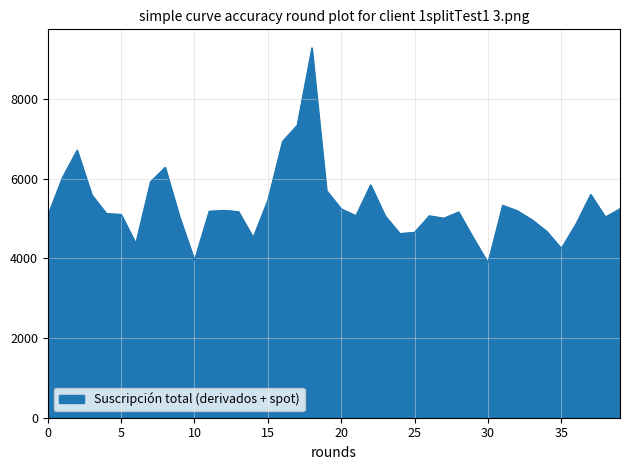

What is the greatest value displayed?

9282